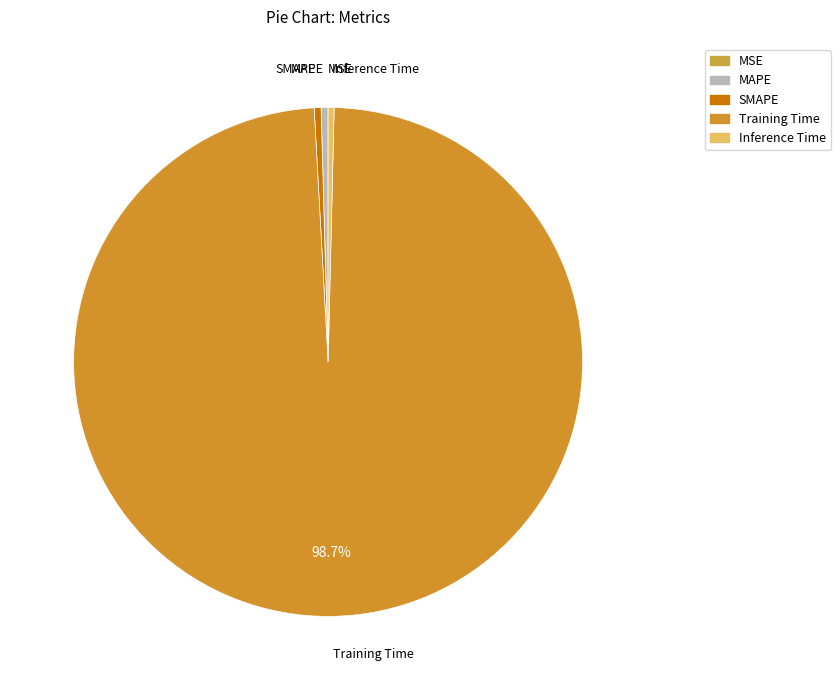

To the nearest percent, what is the difference between the largest and smallest slice percentages?

99%